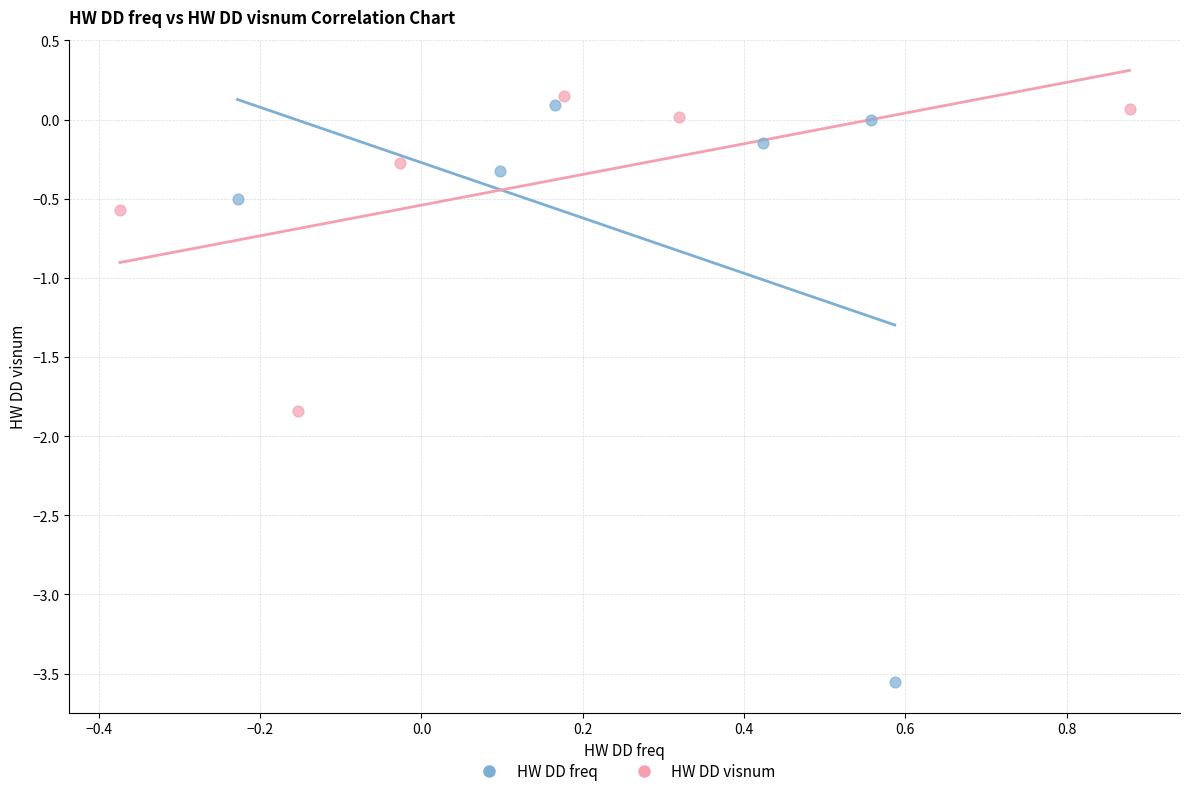

Which series has the largest Y range (max minus min)?

HW DD freq